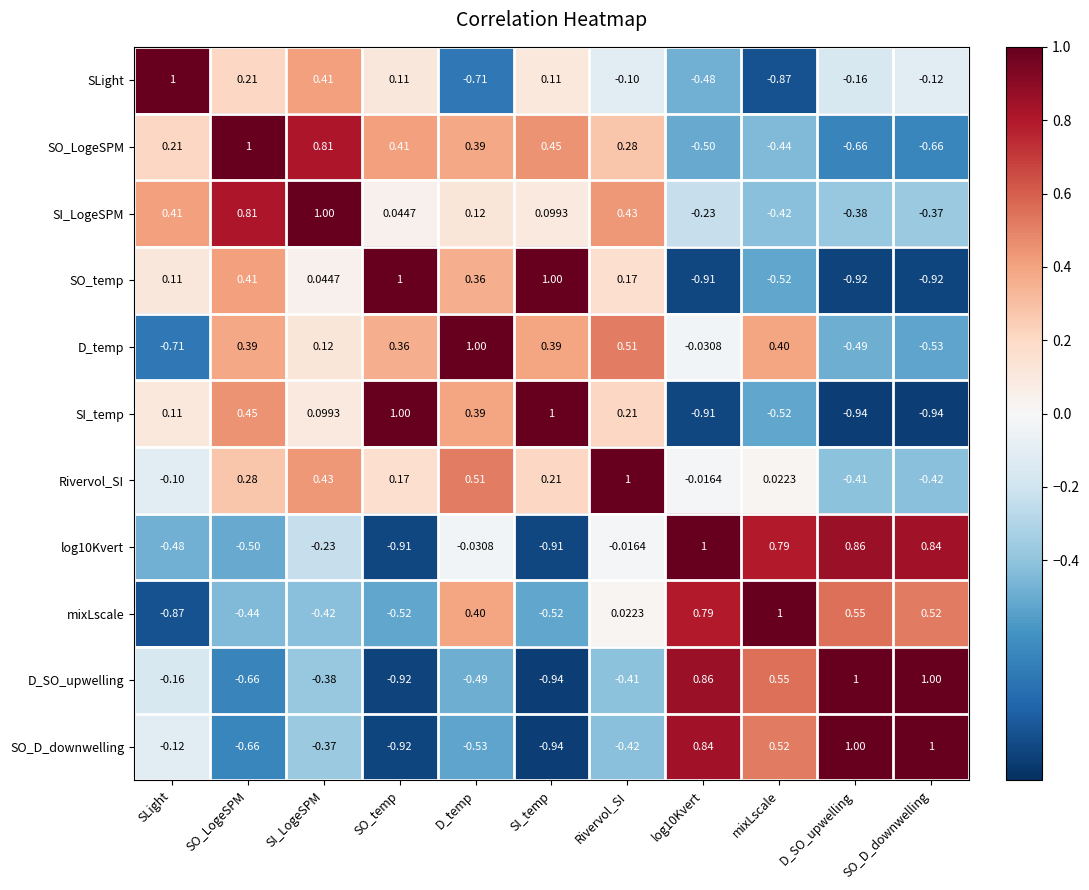

At which label does SLight reach its minimum?

mixLscale